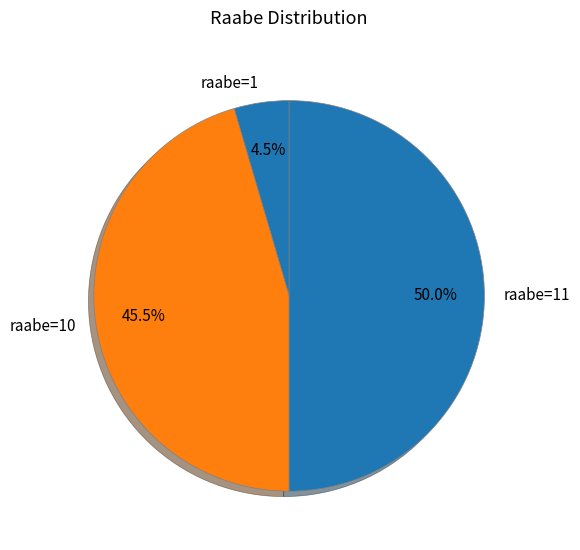

How many slices are in this pie chart?

3